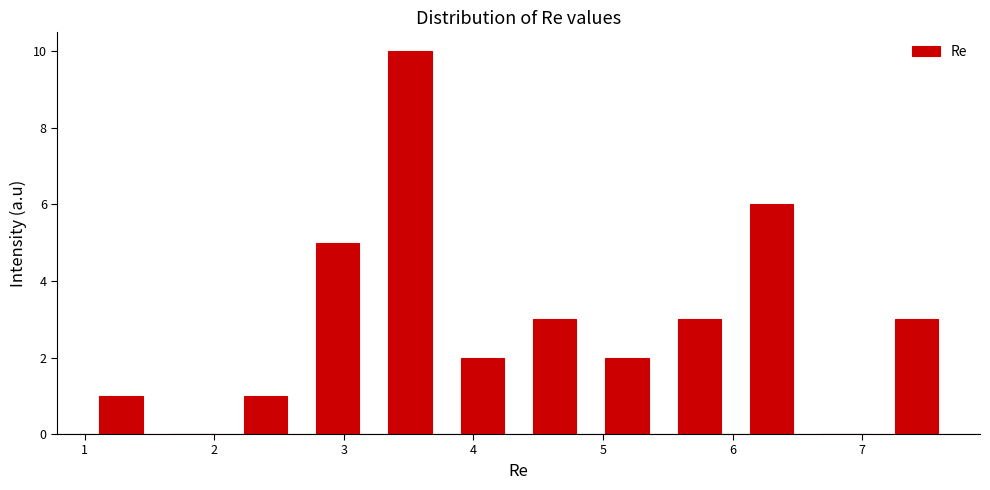

Reading left to right, transcribe this chart: for each bar, give the range it covers on the x-axis and its height. Neither the bar edges nor the heights are printed on the chart, so give them approximately, as read against the axes.

1.0 to 1.6: 1
1.6 to 2.1: 0
2.1 to 2.7: 1
2.7 to 3.2: 5
3.2 to 3.8: 10
3.8 to 4.3: 2
4.3 to 4.9: 3
4.9 to 5.5: 2
5.5 to 6.0: 3
6.0 to 6.6: 6
6.6 to 7.1: 0
7.1 to 7.7: 3